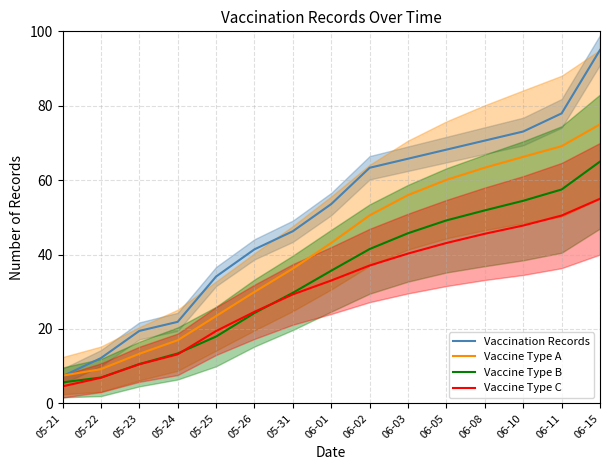

Is it true that Vaccination Records equals 1.8 at 05-21?

False